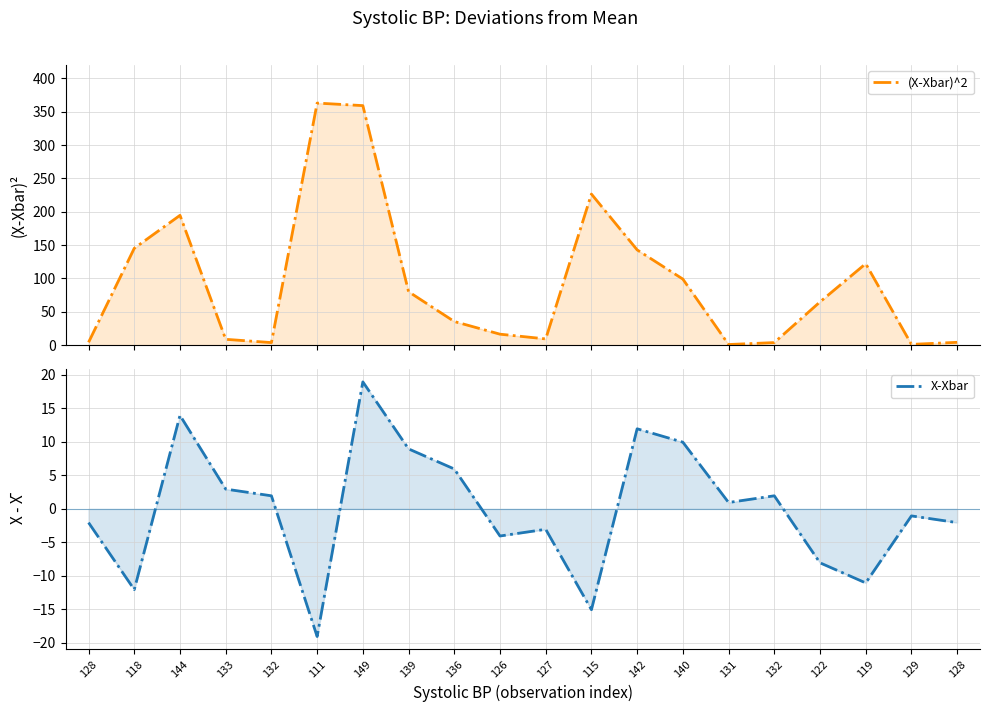

What is the difference between the X-Xbar values at 128 and 140?

12.0